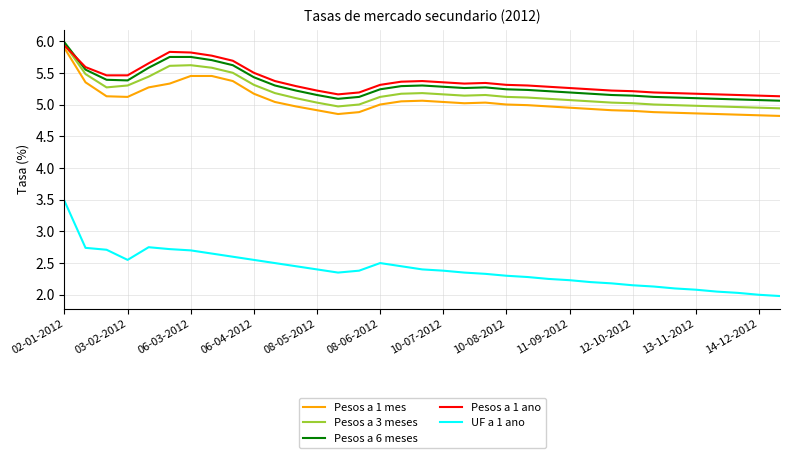

What is the difference between the second highest and minimum values in the UF a 1 ano series?

0.8